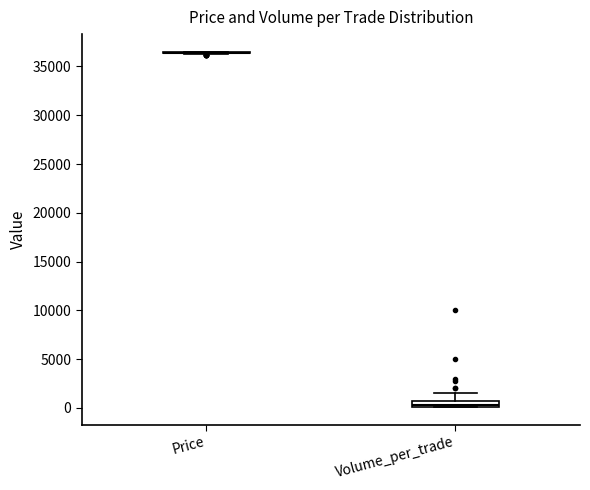

Which box is the tallest, from its lower edge to its upper edge?

Volume_per_trade